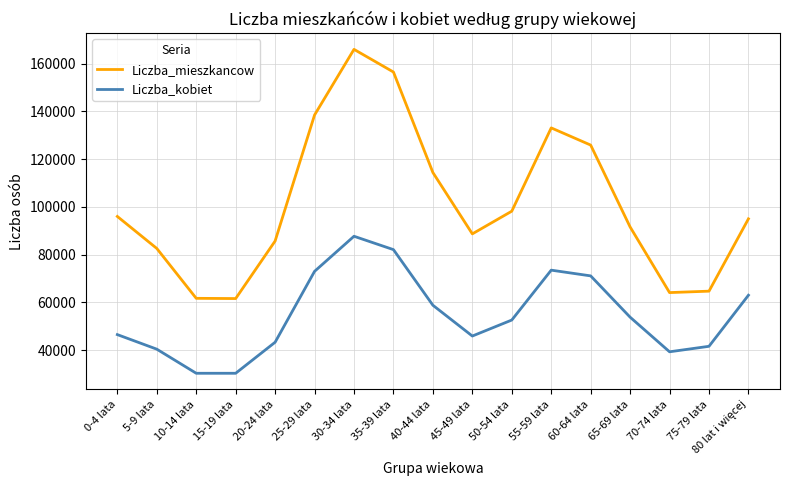

Between 30-34 lata and 70-74 lata, which series saw the biggest shift?

Liczba_mieszkancow